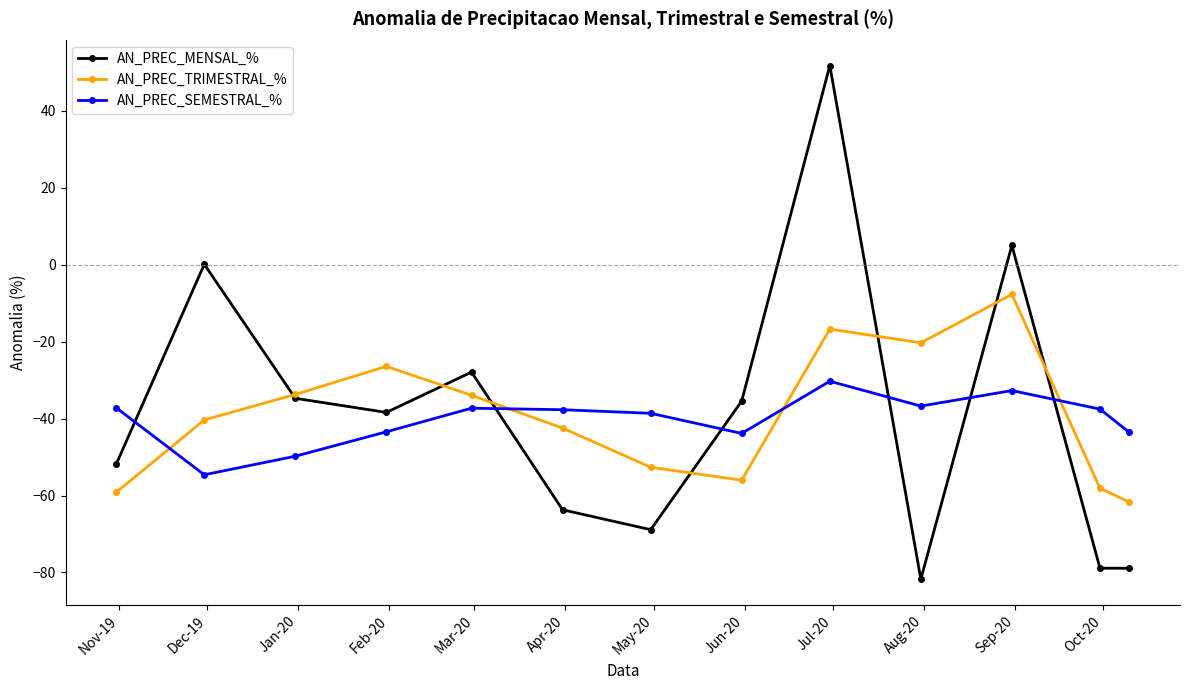

Which series has the widest spread of values?

AN_PREC_MENSAL_%